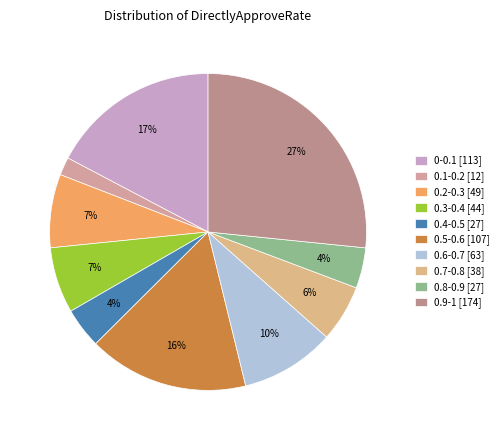

To the nearest percent, what percentage of the pie is 0.2-0.3?

7%